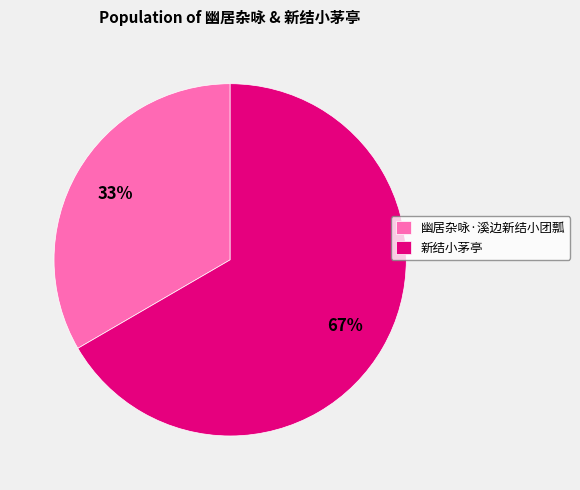

To the nearest percent, what percentage of the pie is 幽居杂咏·溪边新结小团瓢?

33%